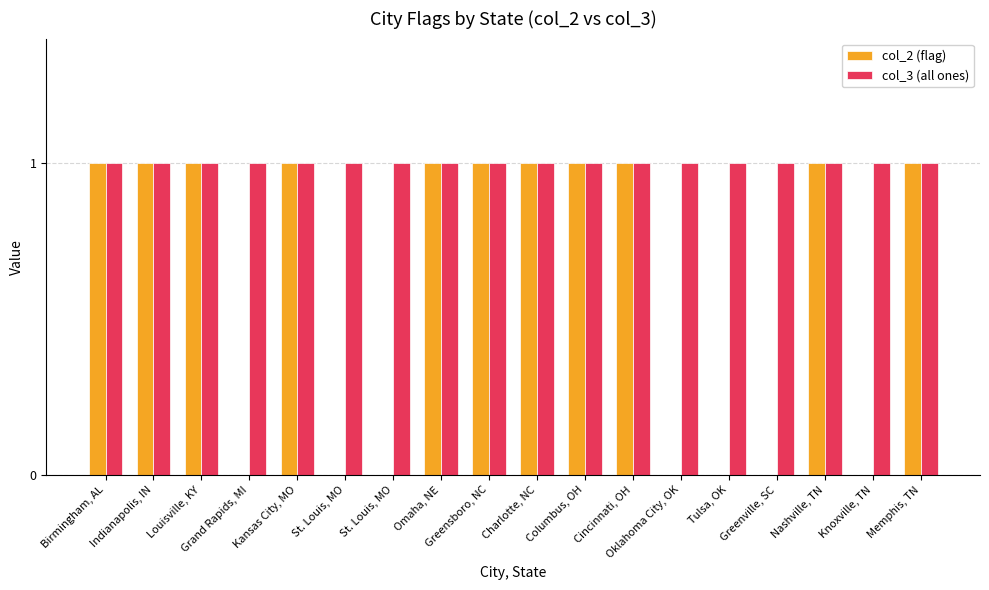

Rank the series by their average value, from highest to lowest.

col_3 (all ones), col_2 (flag)